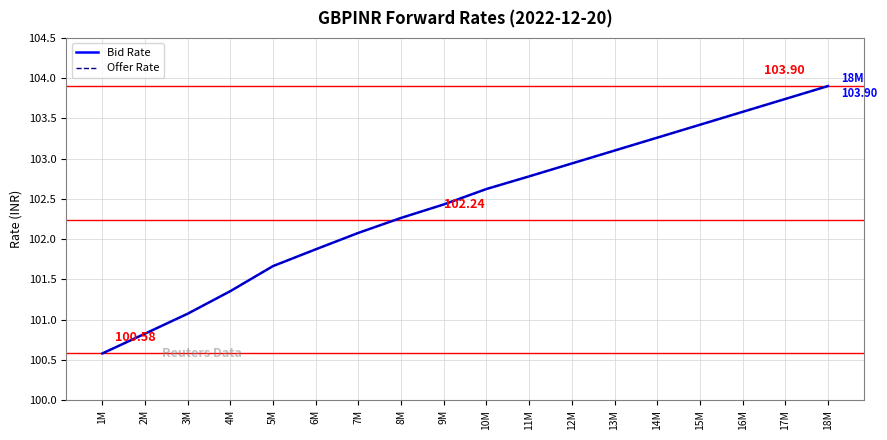

Is this an area chart (filled region under the line)?

No